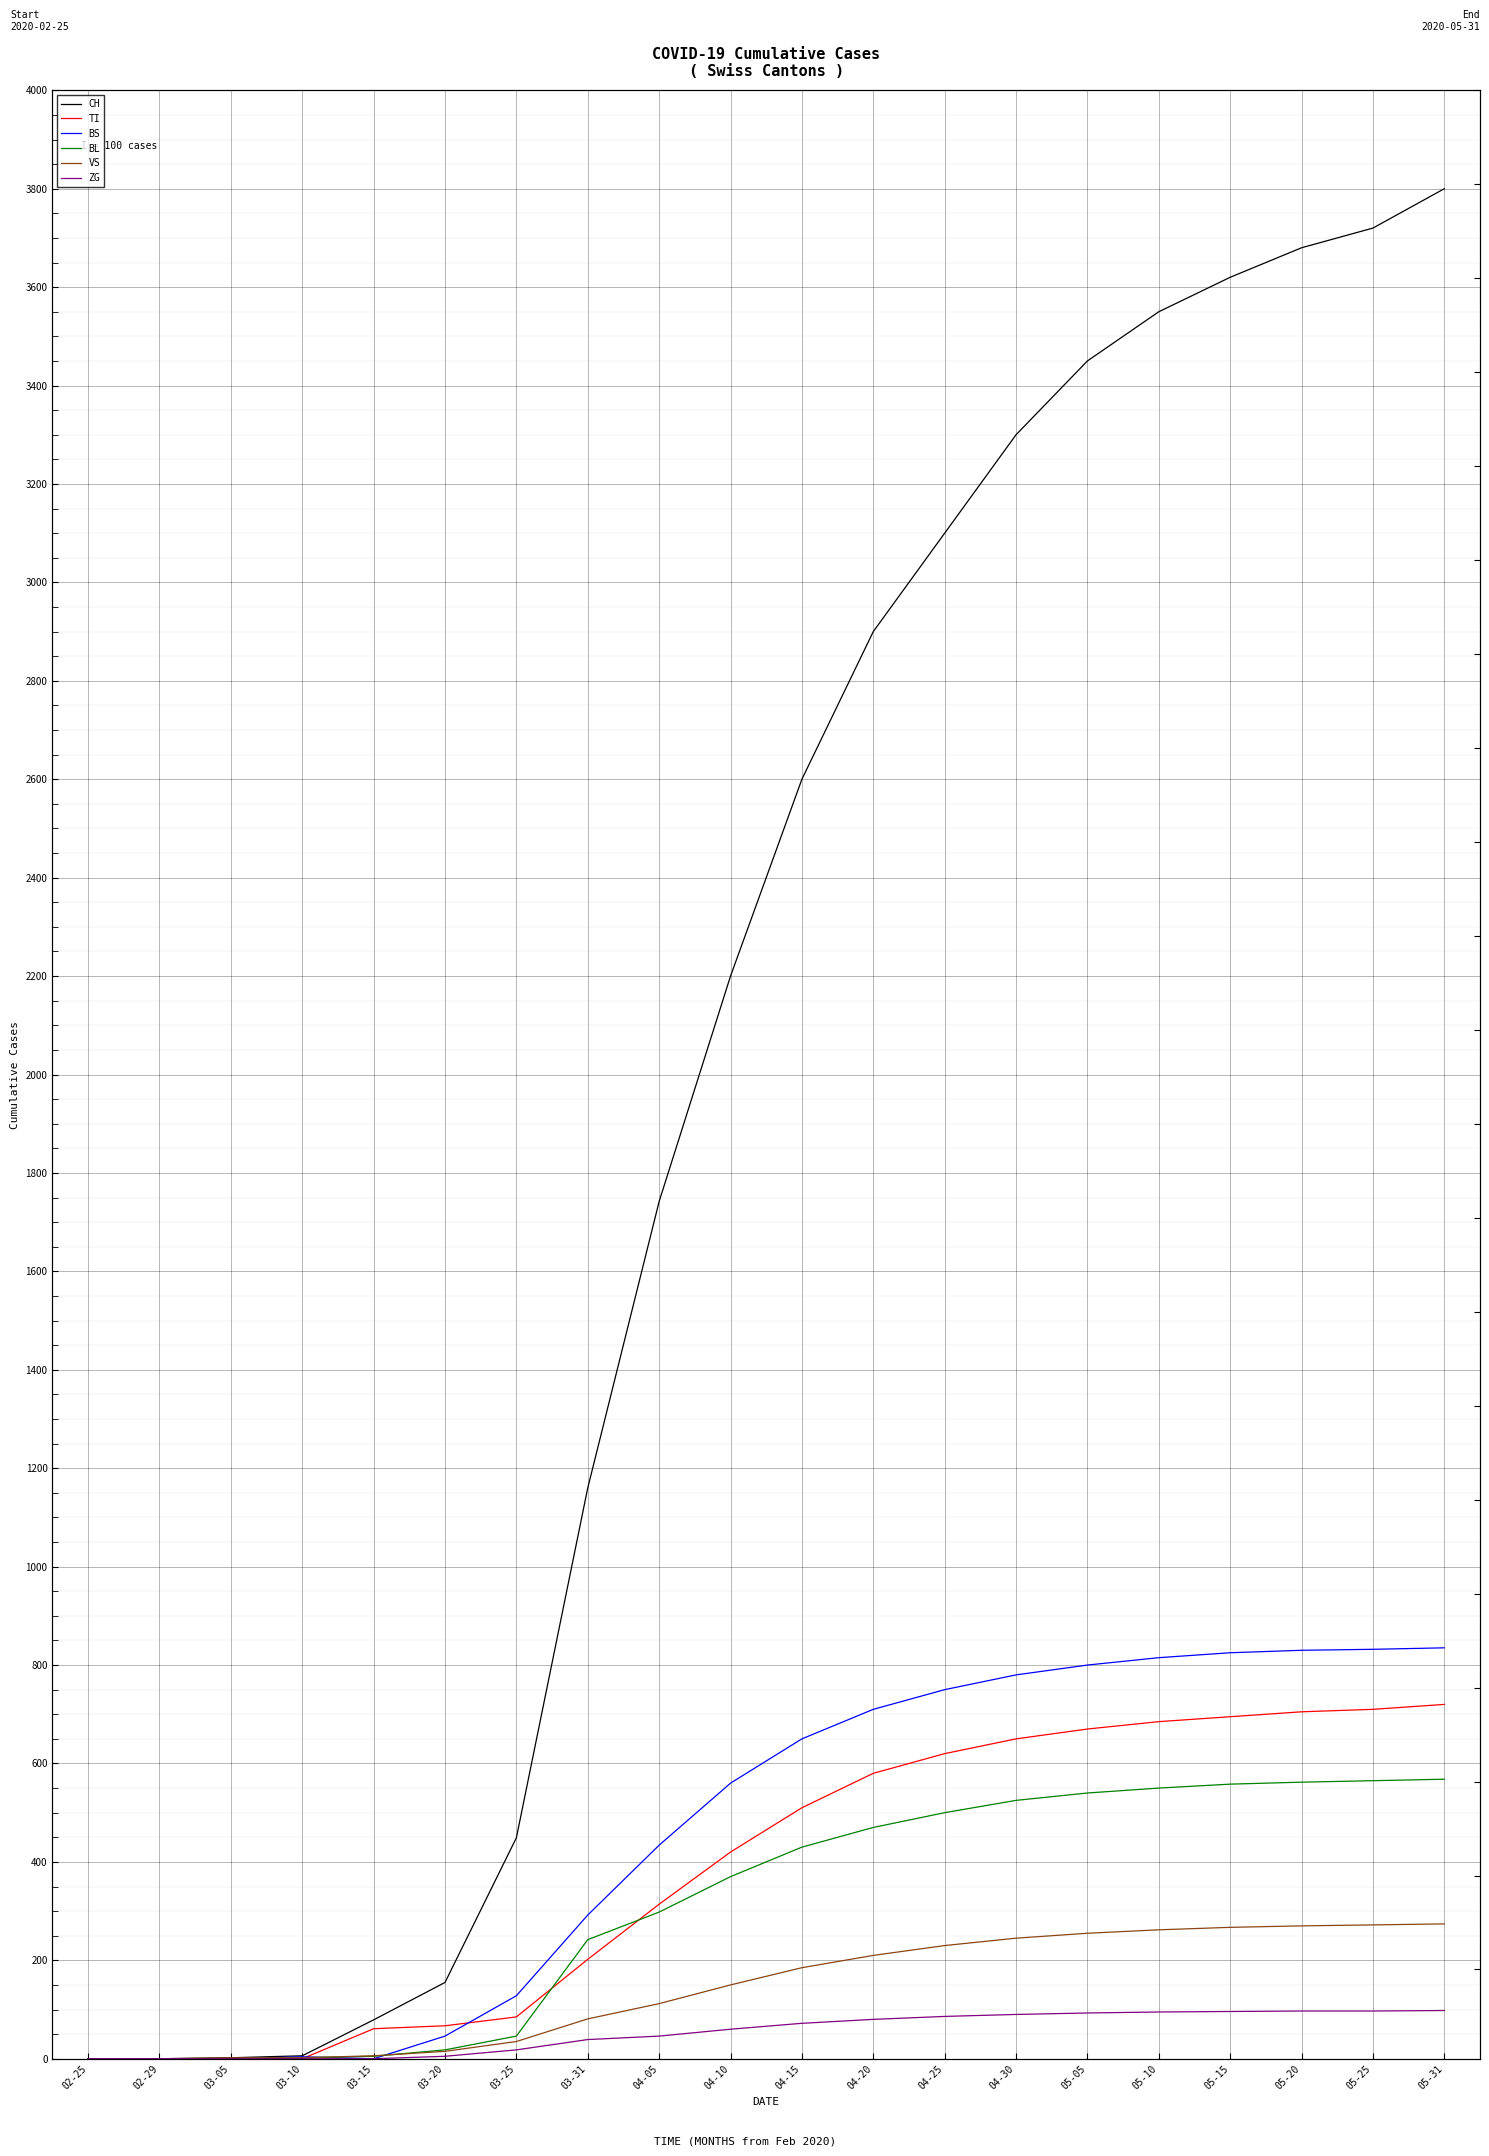

Which series changed the most between 03-20 and 04-15?

CH